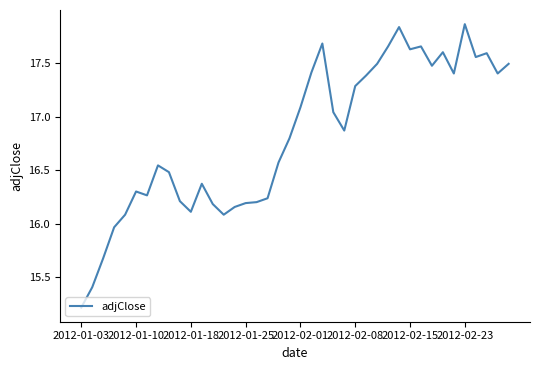

What is the difference between the maximum and minimum values?

2.7